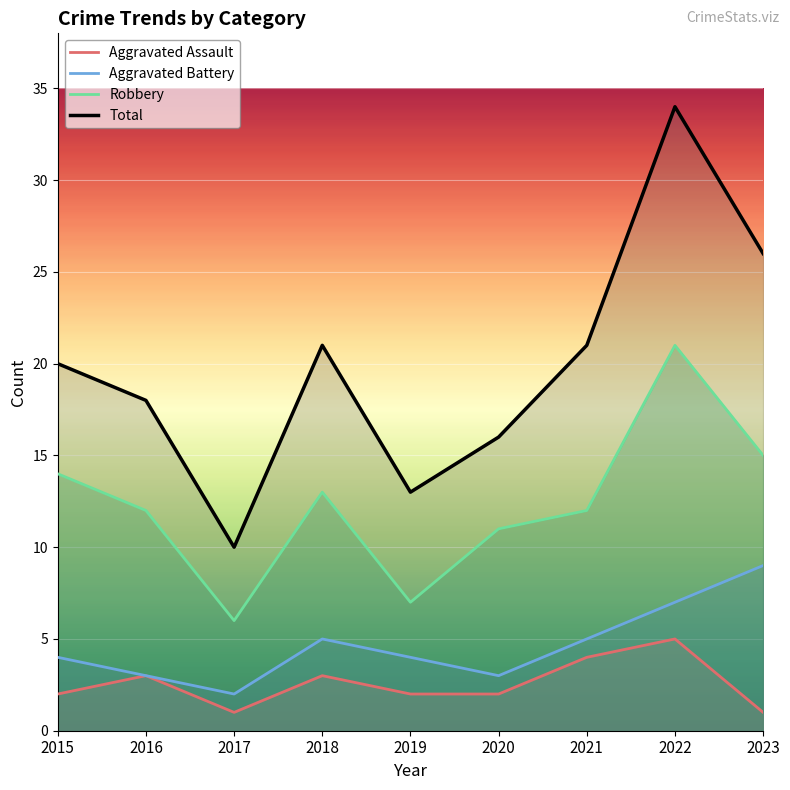

True or false: Aggravated Battery has a value of 7 at 2022.

True